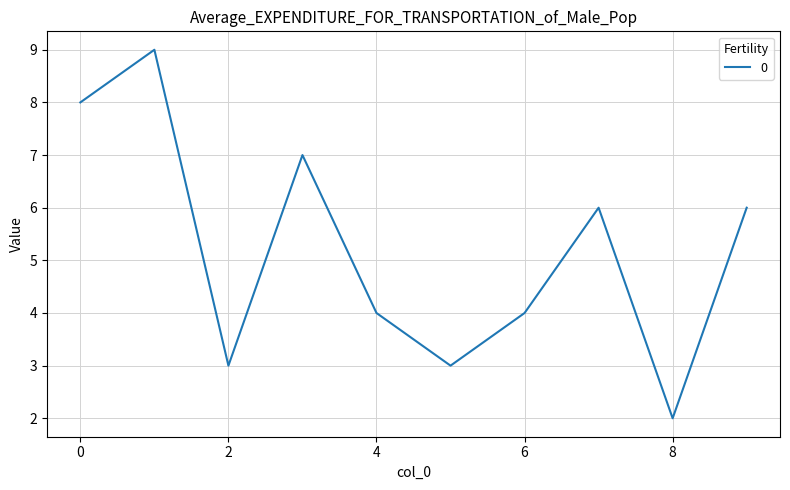

What is the maximum value shown in the chart?

9